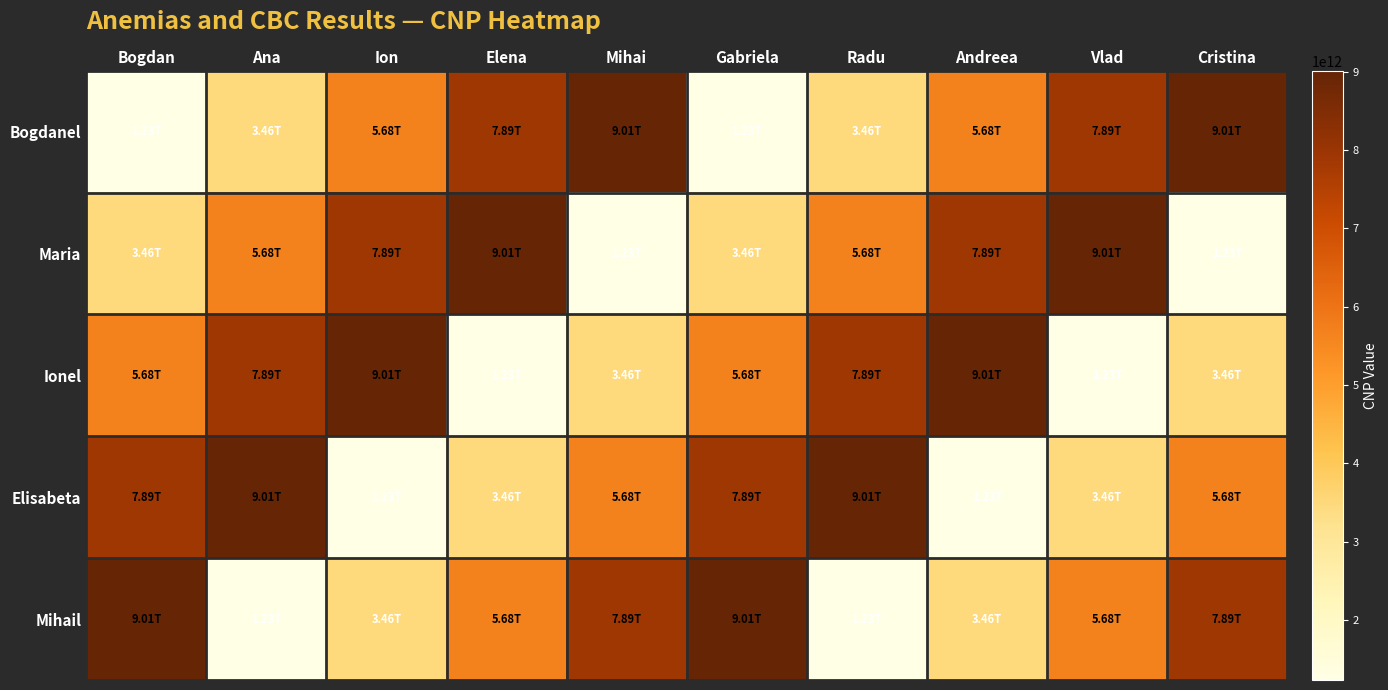

At which category does the chart reach its peak across all series?

Mihai